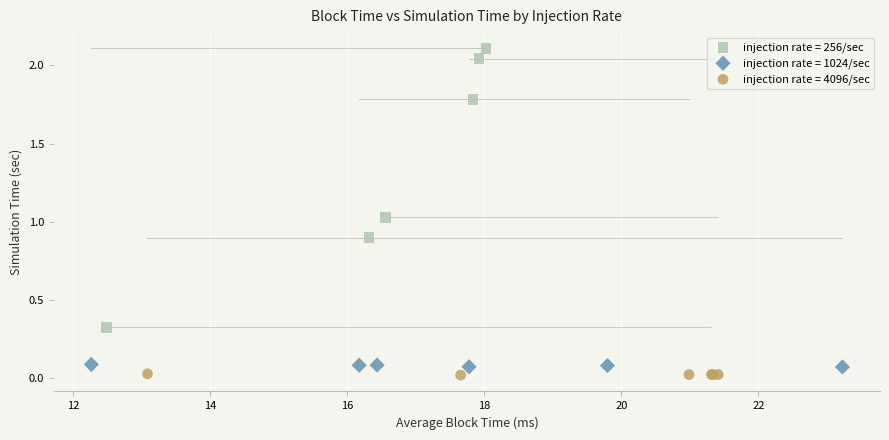

Which series has the widest spread of Y values?

injection rate = 256/sec